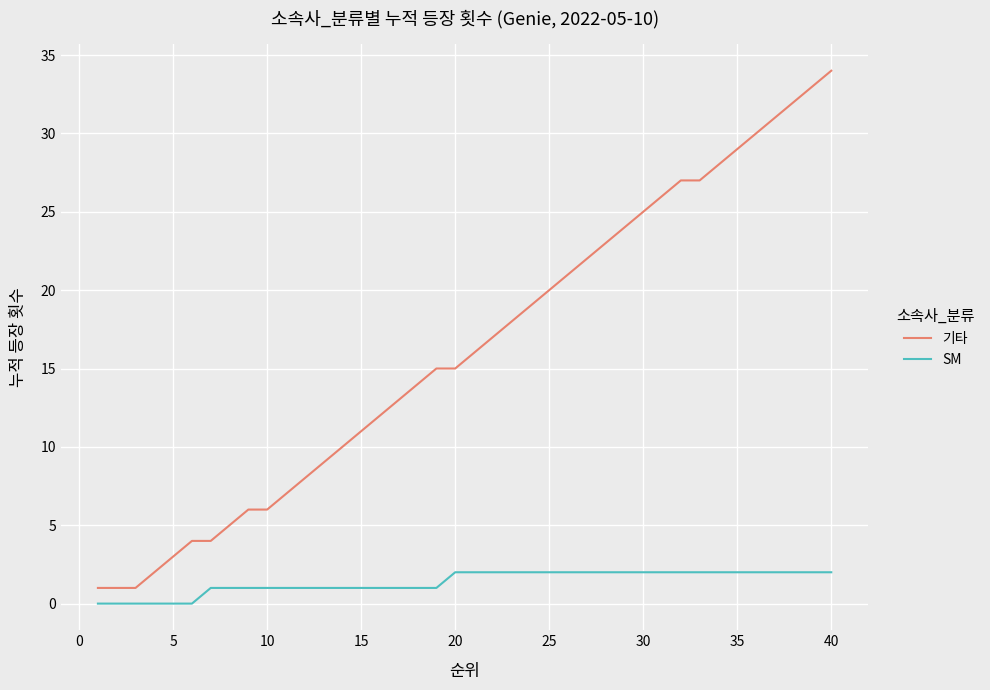

How many lines are shown in the chart?

2